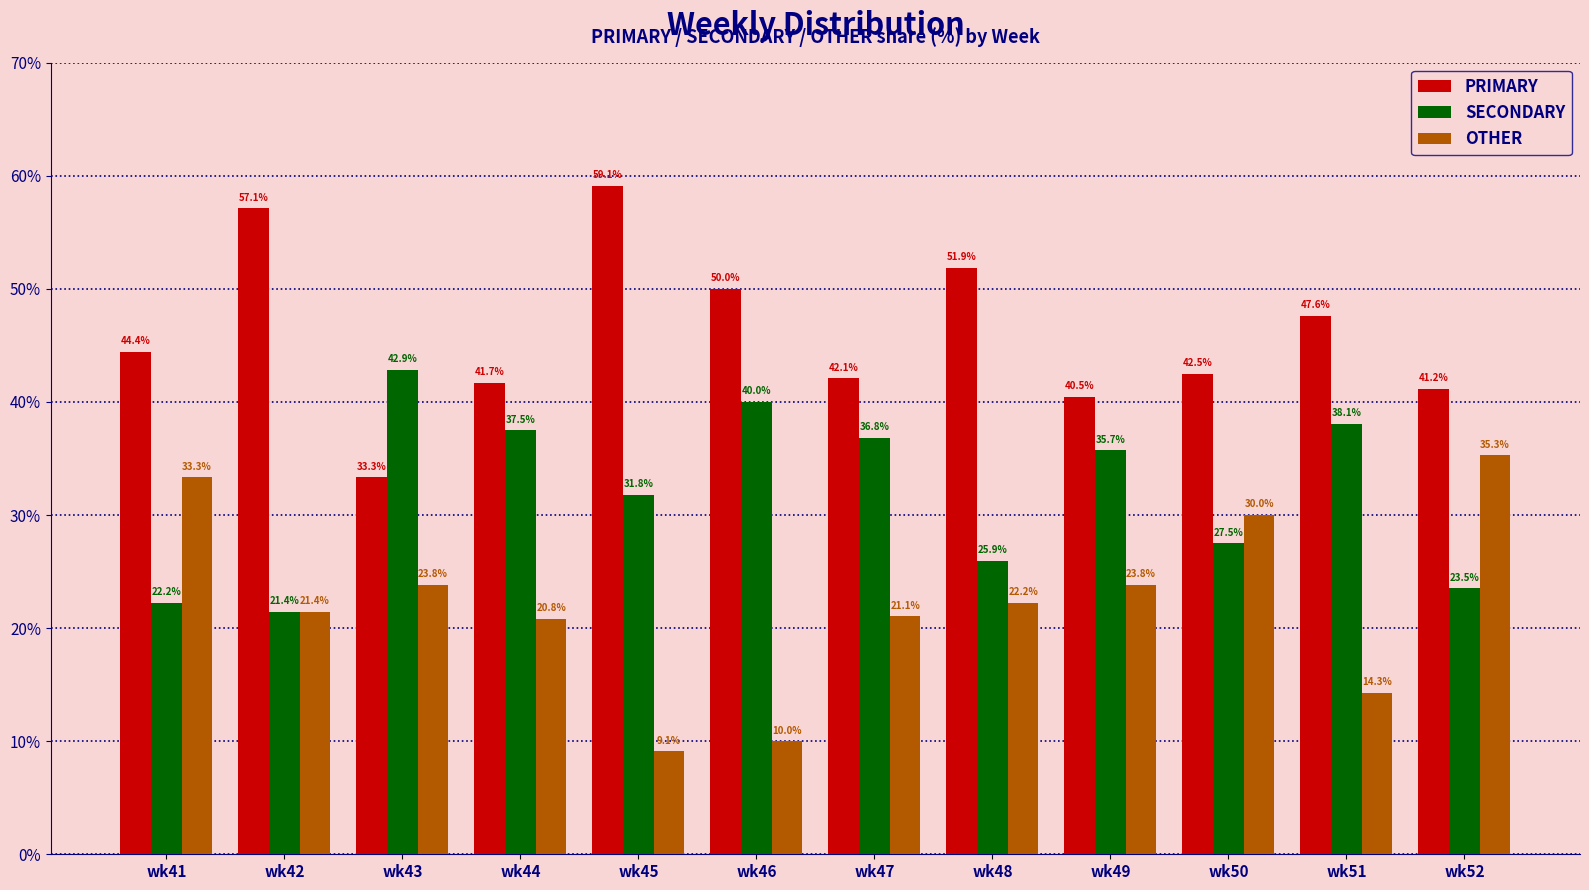

At which label does SECONDARY reach its minimum?

wk42